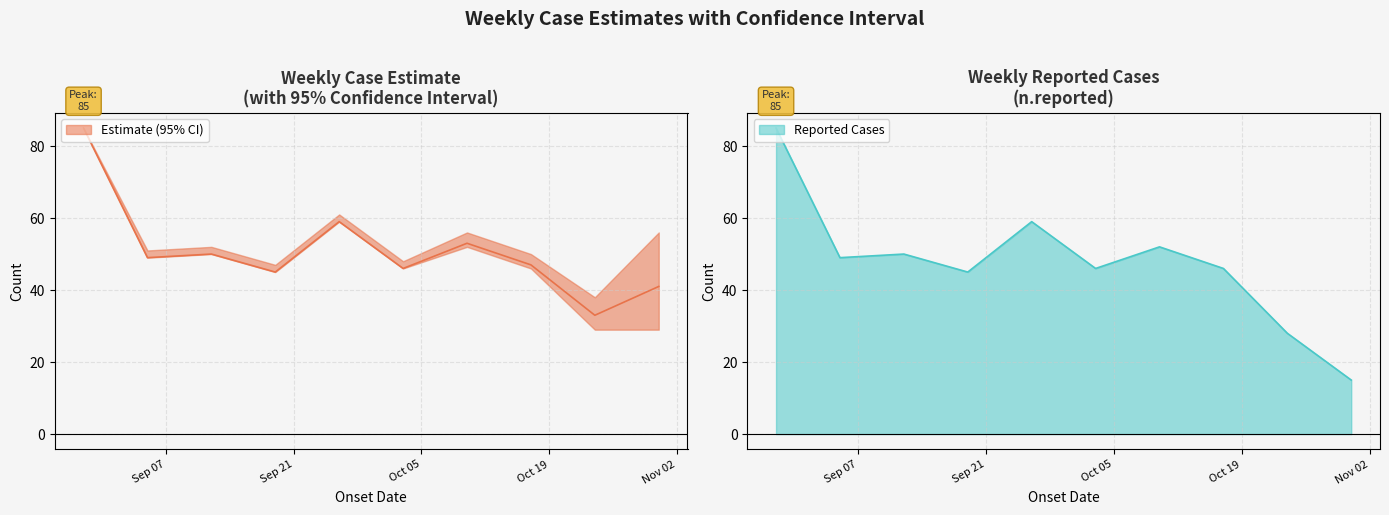

Does the chart display data point markers on the line(s)?

No